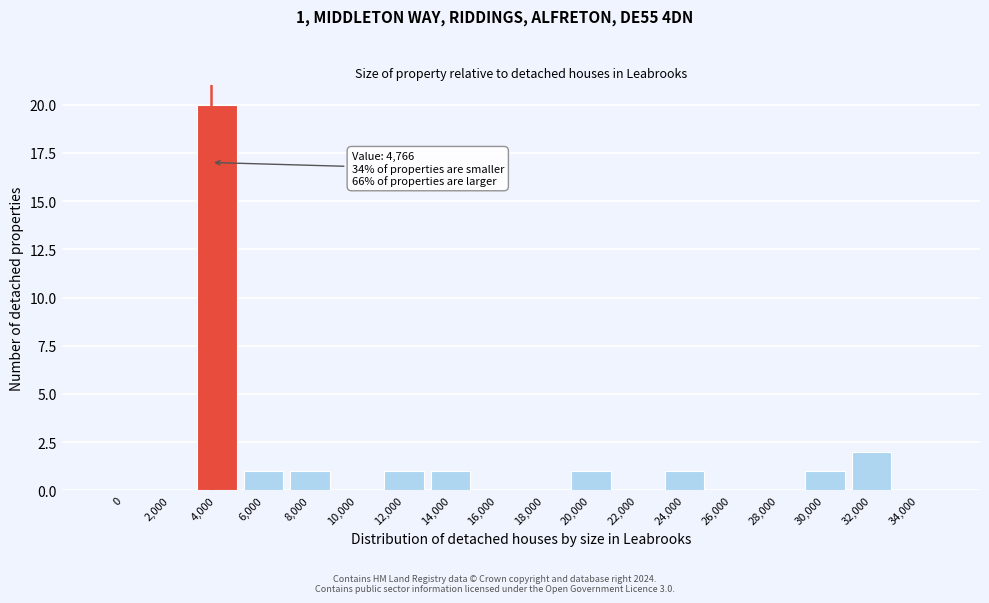

Reading right to left, transcribe all the data shown in this chart.

34,000=0	32,000=2	30,000=1	28,000=0	26,000=0	24,000=1	22,000=0	20,000=1	18,000=0	16,000=0	14,000=1	12,000=1	10,000=0	8,000=1	6,000=1	4,000=20	2,000=0	0=0